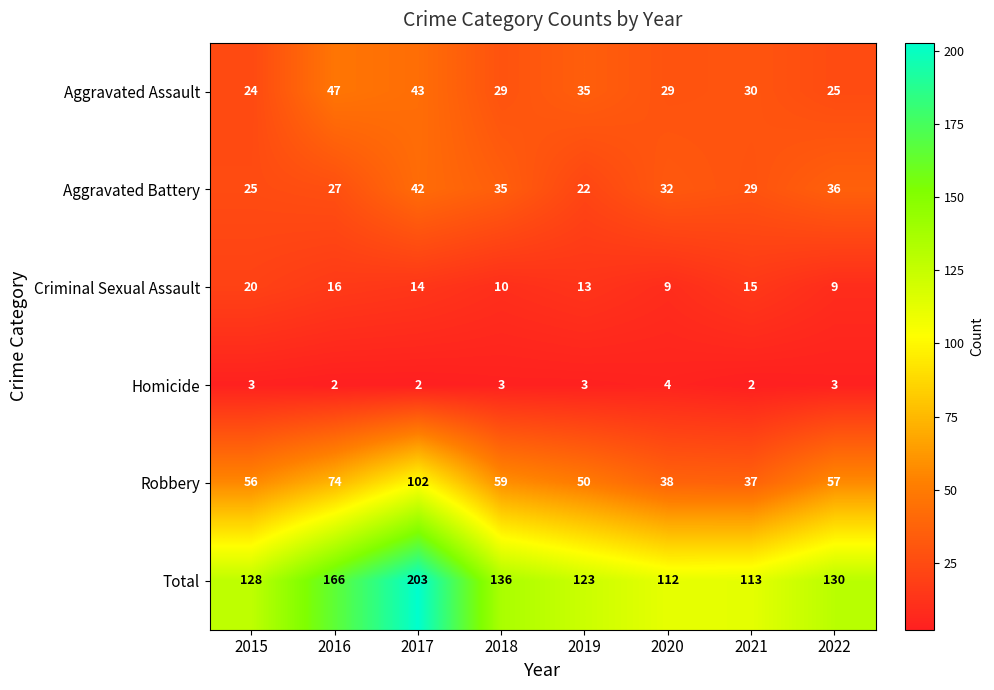

At which category is the sum across all series the highest?

2017